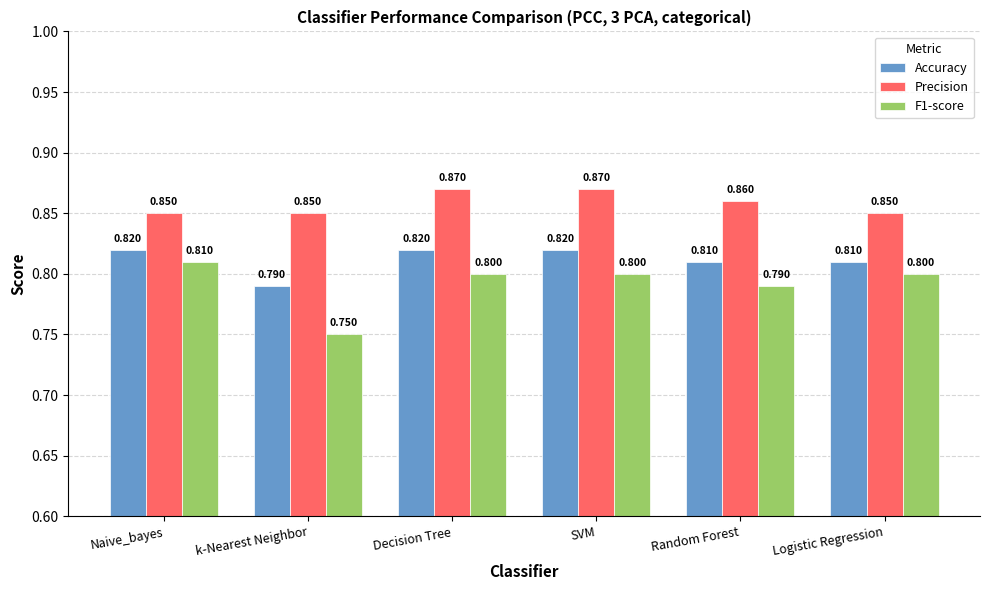

What is the label of the 4th bar from the left?

SVM